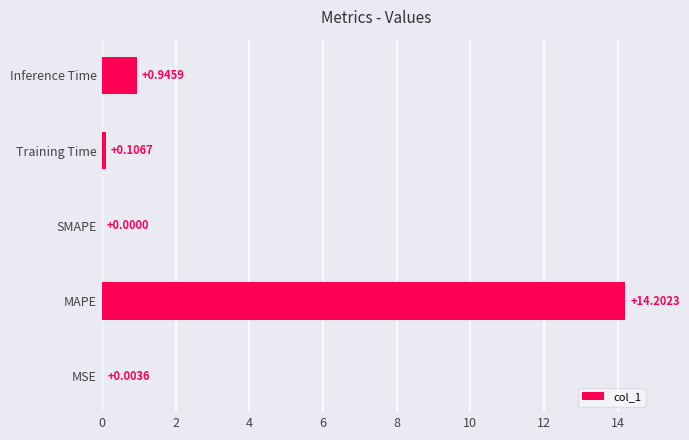

What is the sum of all values?

15.3